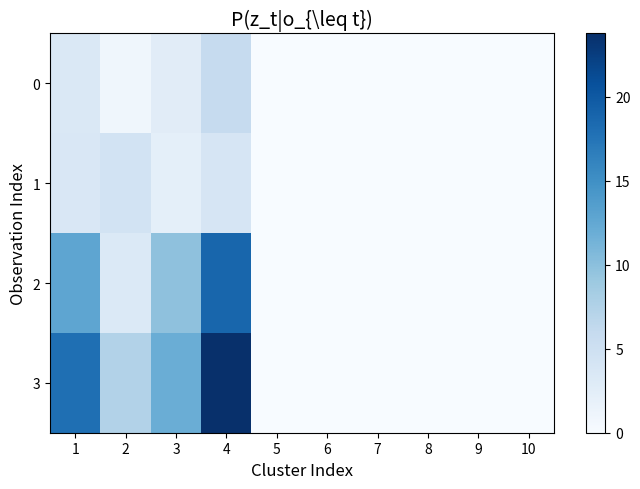

Reading left to right, list all the values displayed in this chart.

0: 1=3.4	2=0.9	3=2.6	4=5.9	5=0.0	6=0.0	7=0.0	8=0.0	9=0.0	10=0.0
1: 1=3.6	2=4.4	3=2.2	4=3.9	5=0.0	6=0.0	7=0.0	8=0.0	9=0.0	10=0.0
2: 1=12.7	2=3.3	3=9.8	4=18.8	5=0.0	6=0.0	7=0.0	8=0.0	9=0.0	10=0.0
3: 1=17.9	2=7.3	3=12.0	4=23.8	5=0.0	6=0.0	7=0.0	8=0.0	9=0.0	10=0.0